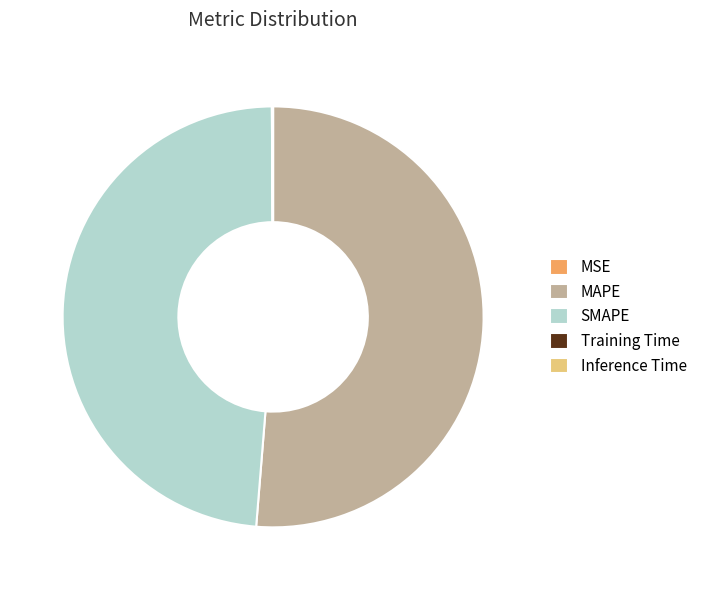

What is the largest slice in the pie chart?

MAPE